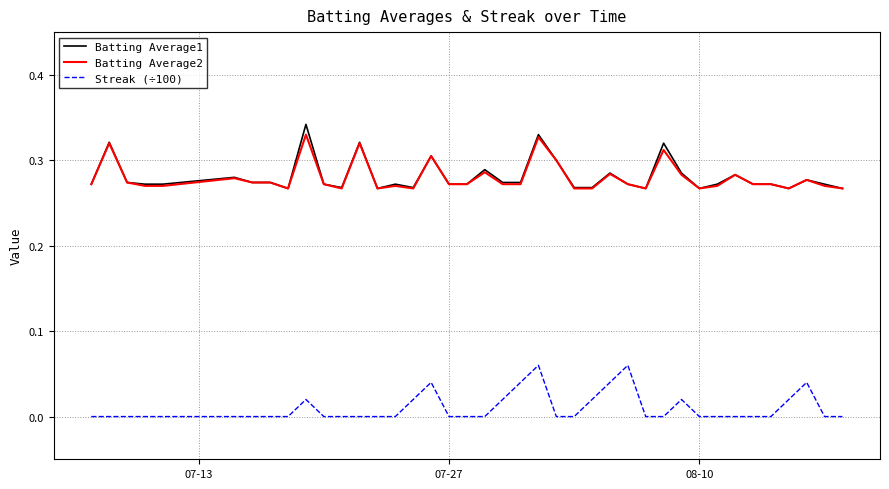

Rank the series by their maximum value, from lowest to highest.

Streak (÷100), Batting Average2, Batting Average1